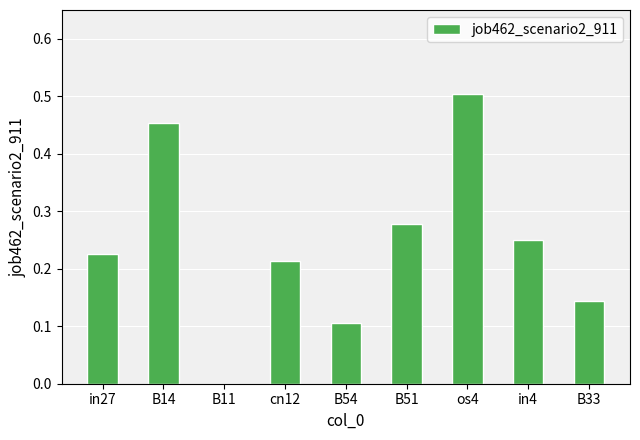

What is the sum of the values at B33 and B51?

0.4